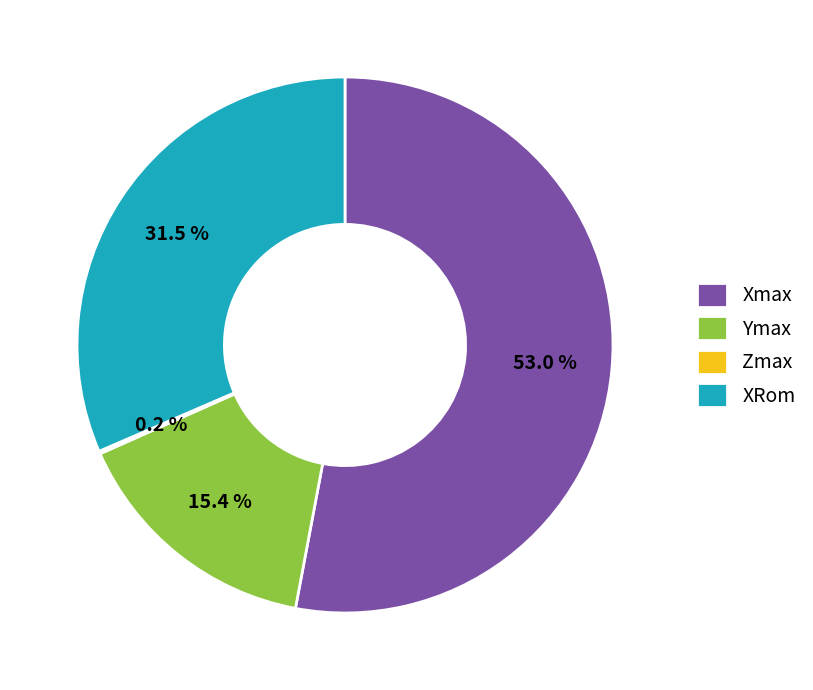

Between Xmax and Ymax, which is larger?

Xmax